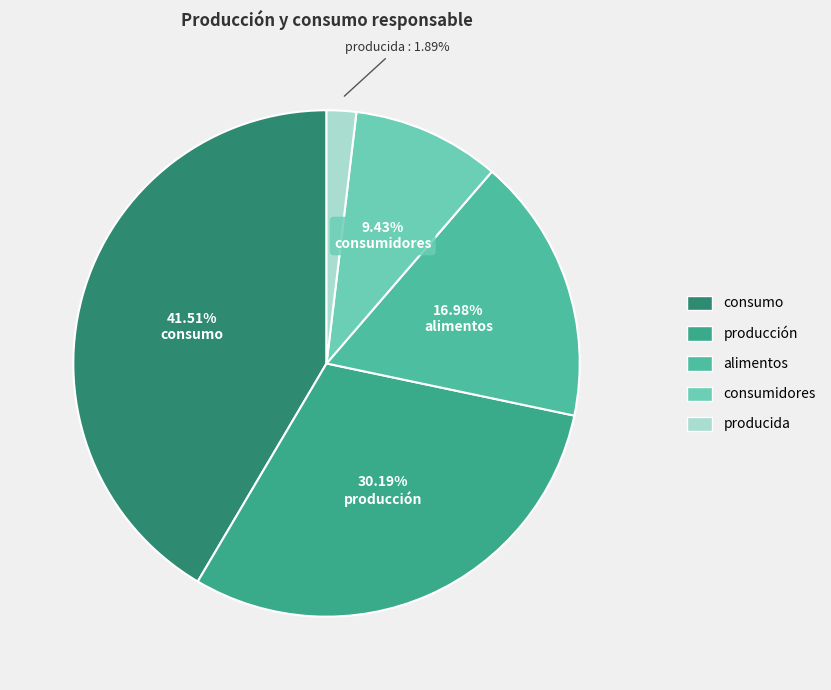

True or false: alimentos accounts for 17% of the total.

True